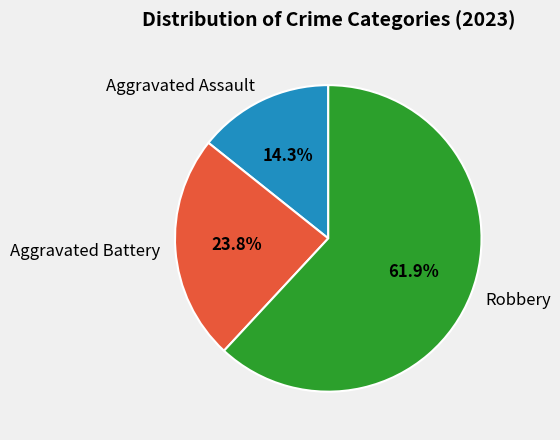

Approximately how many times larger is the value at Aggravated Battery compared to Aggravated Assault?

1.7